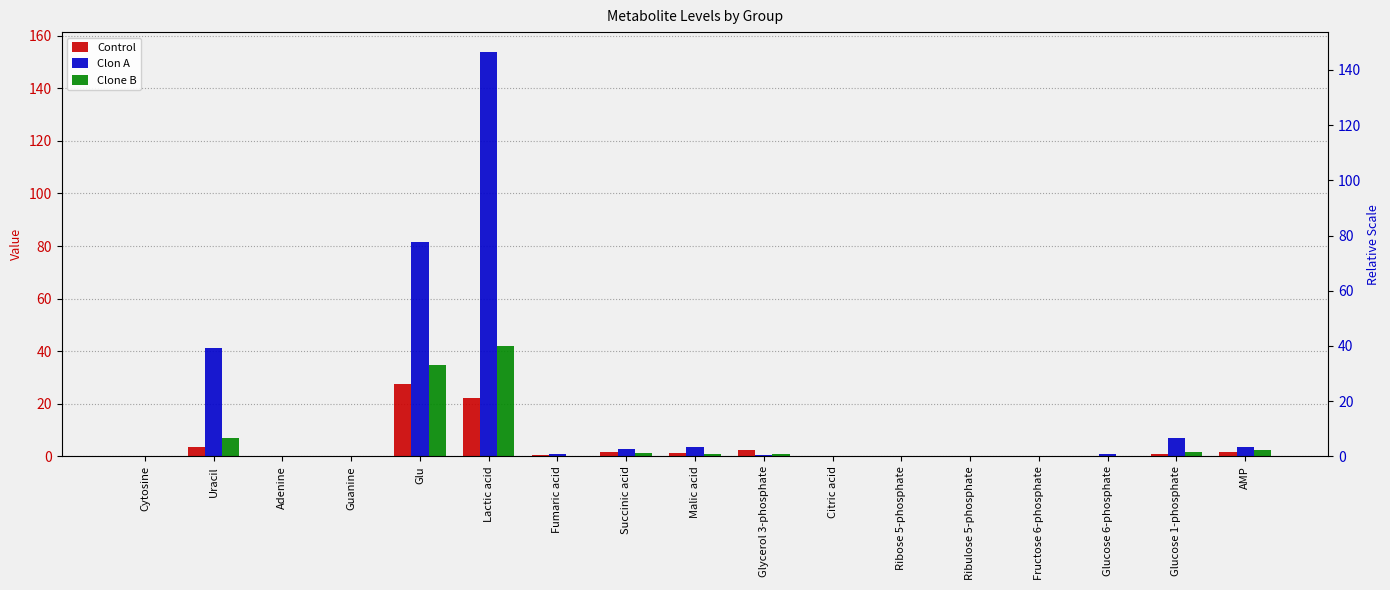

Is the value of Clone B at Glucose 6-phosphate greater than the value of Control at Succinic acid?

No